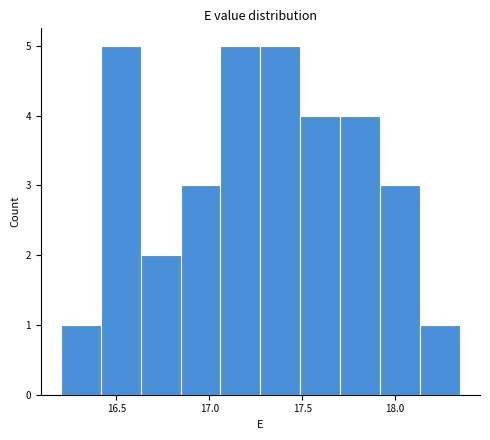

Reading left to right, transcribe this chart: for each bar, give the range it covers on the x-axis and its height. Neither the bar edges nor the heights are printed on the chart, so give them approximately, as read against the axes.

16.200 to 16.415: 1
16.415 to 16.630: 5
16.630 to 16.845: 2
16.845 to 17.060: 3
17.060 to 17.275: 5
17.275 to 17.490: 5
17.490 to 17.705: 4
17.705 to 17.920: 4
17.920 to 18.135: 3
18.135 to 18.350: 1